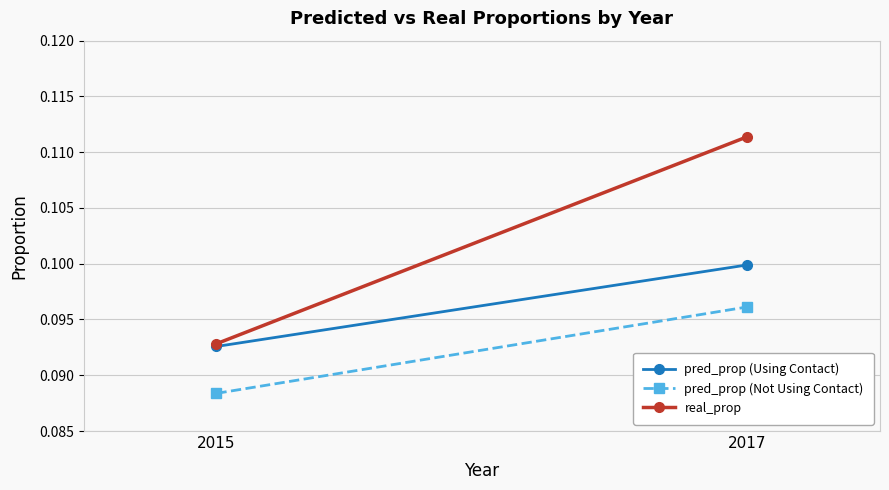

Which series changed the most between 2015 and 2017?

real_prop